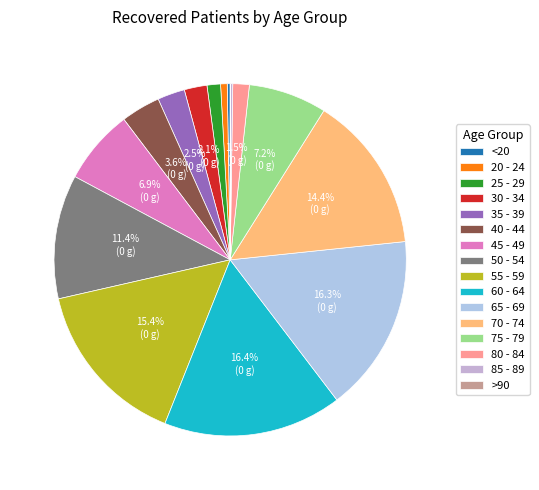

What is the total percentage of 80 - 84 and 75 - 79?

8.7%